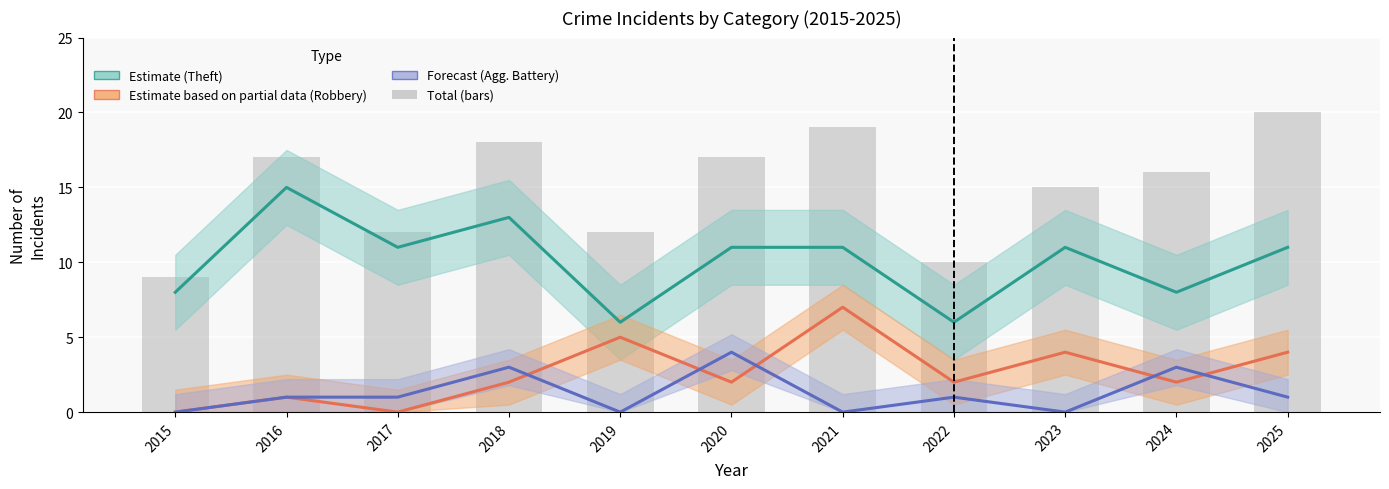

What is the spread (max minus min) of values at 2017?

12